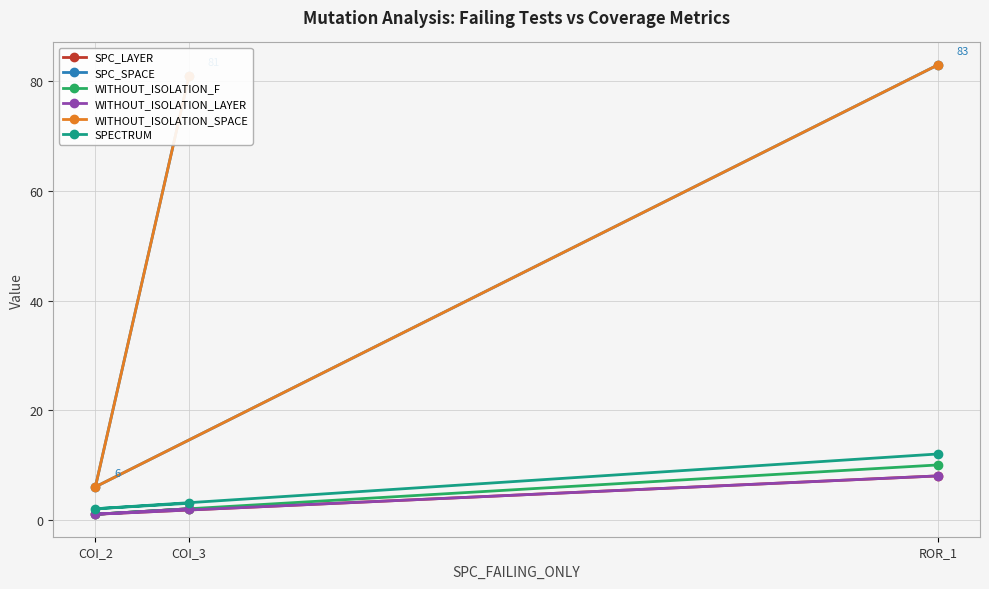

The SPC_LAYER series shows 2 at COI_3. True or false?

True